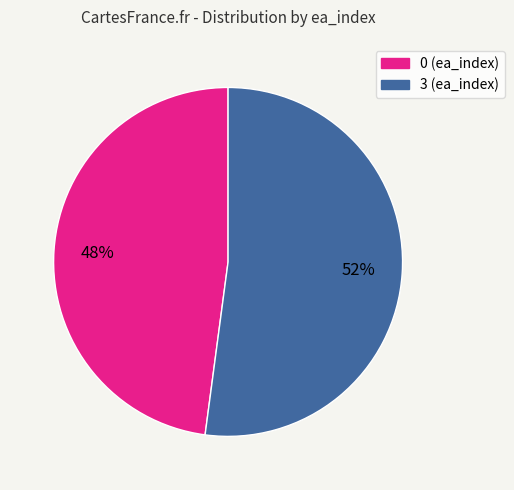

Which slice represents more than half of the pie?

3